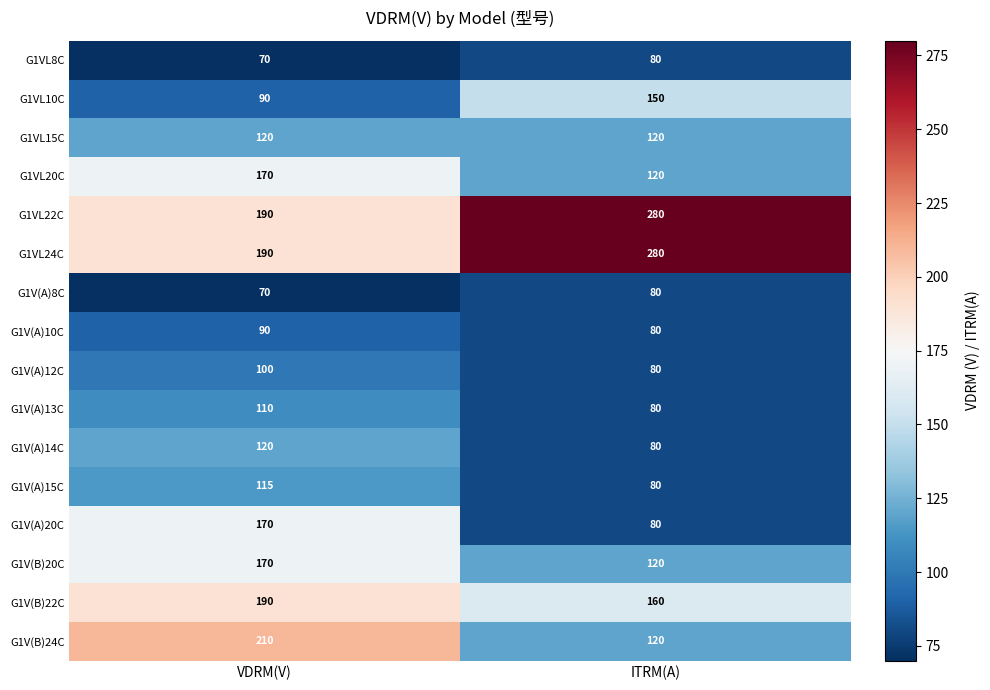

What is the sum of the G1V(B)20C values at ITRM(A) and VDRM(V)?

290